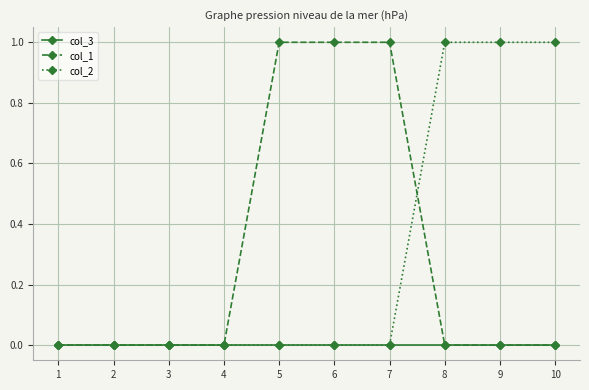

The col_2 series shows 0 at 3. True or false?

True